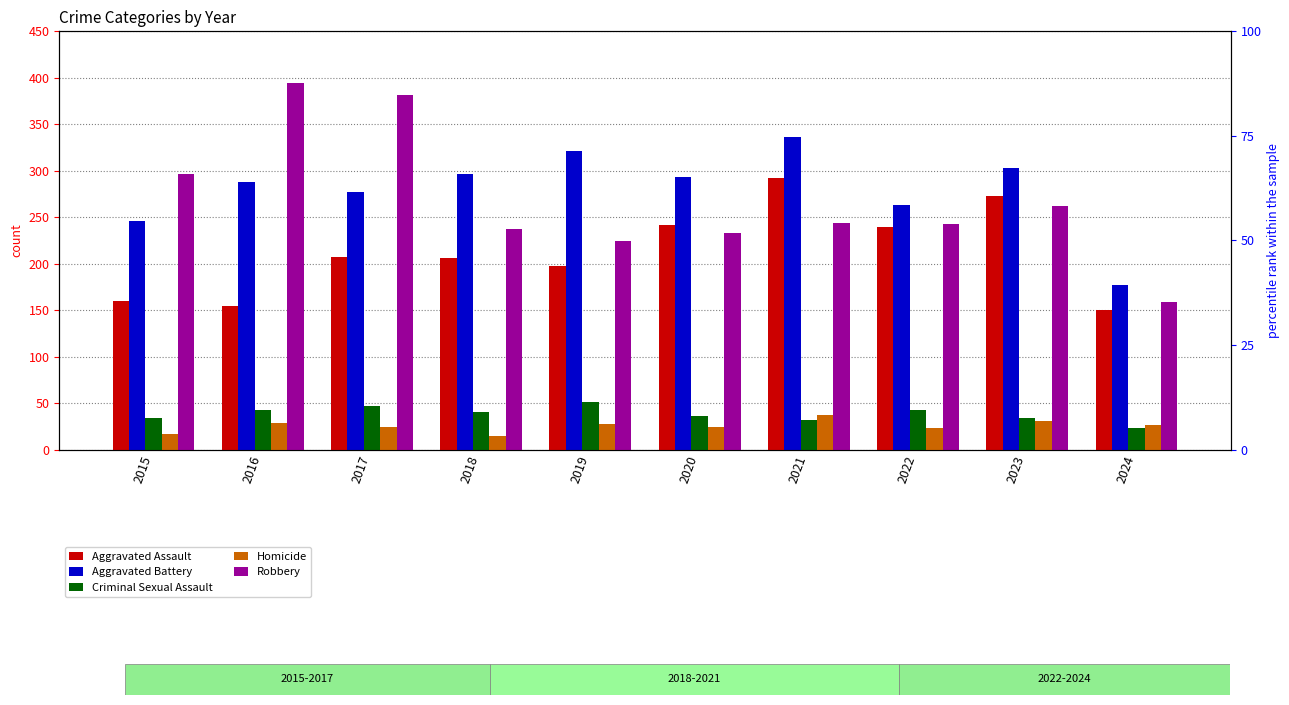

What is the sum of all Aggravated Battery values?

2800